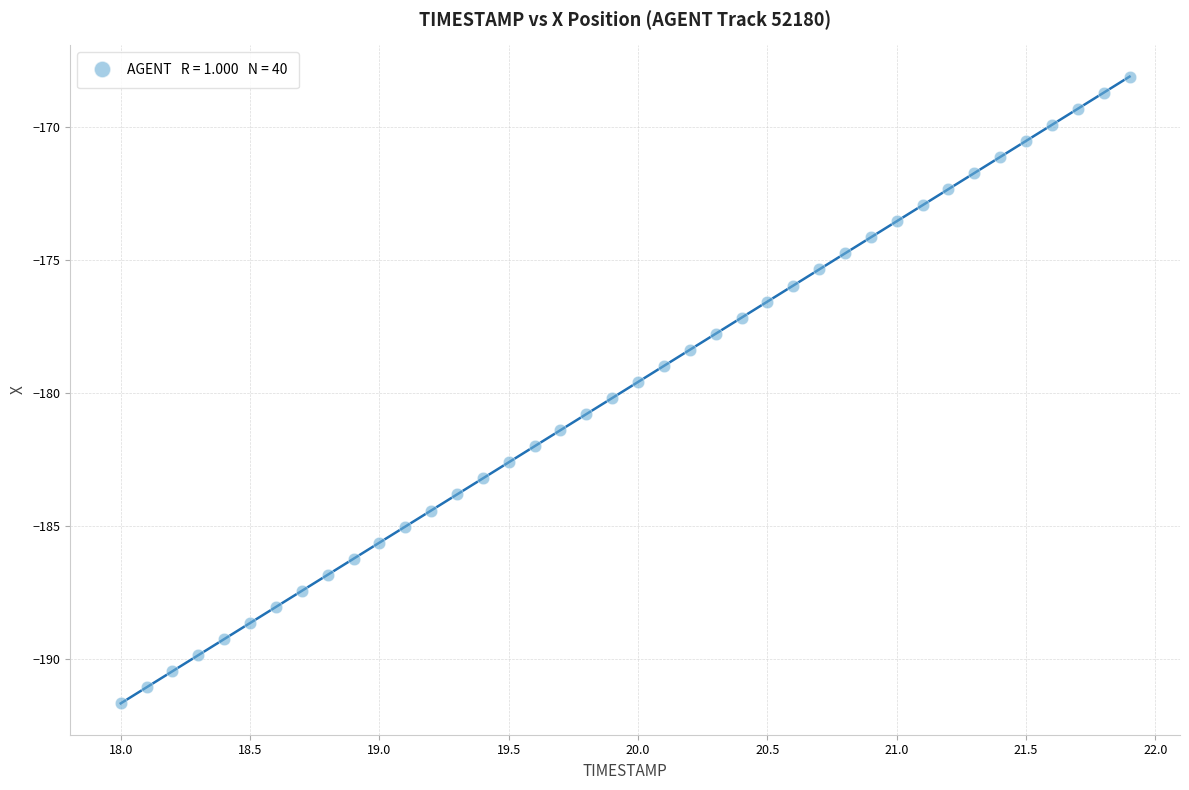

What is the range of Y values (max minus min)?

23.6